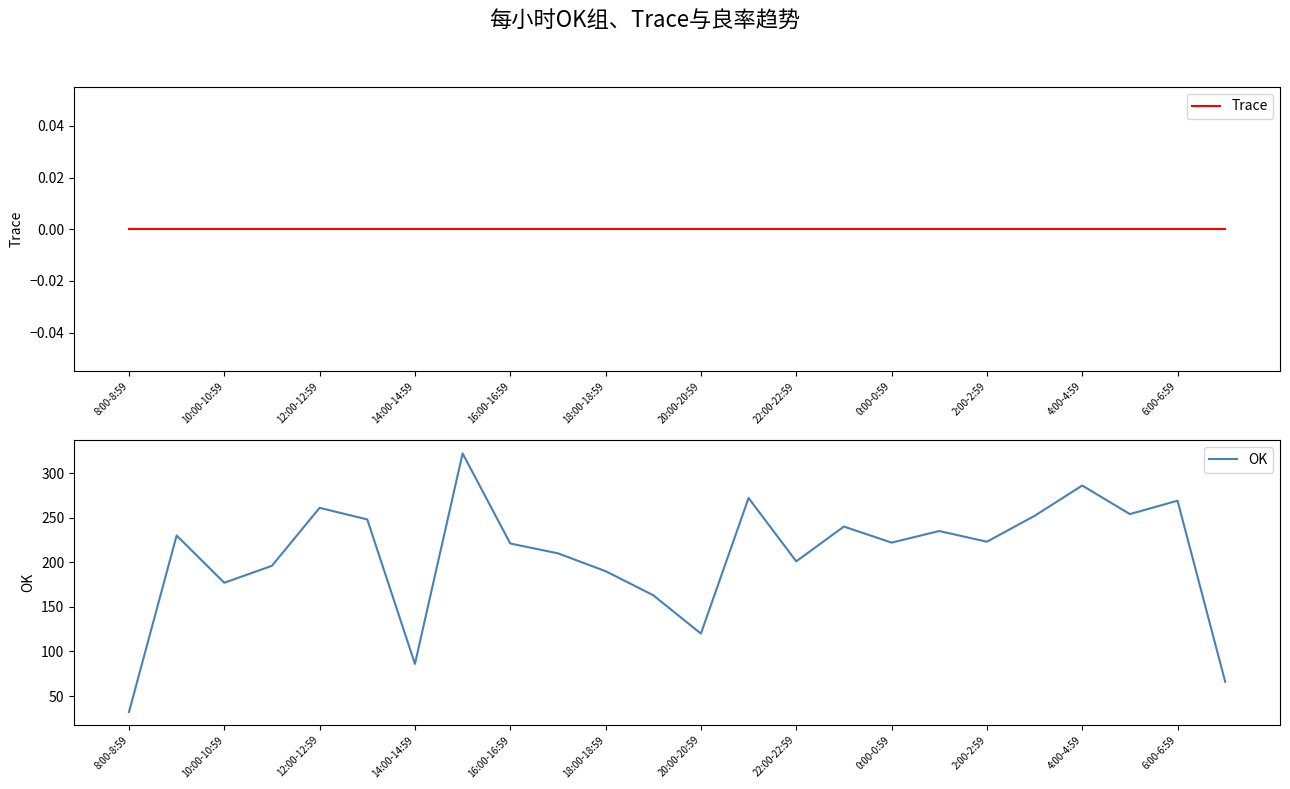

At how many categories does at least one series exceed 47?

23